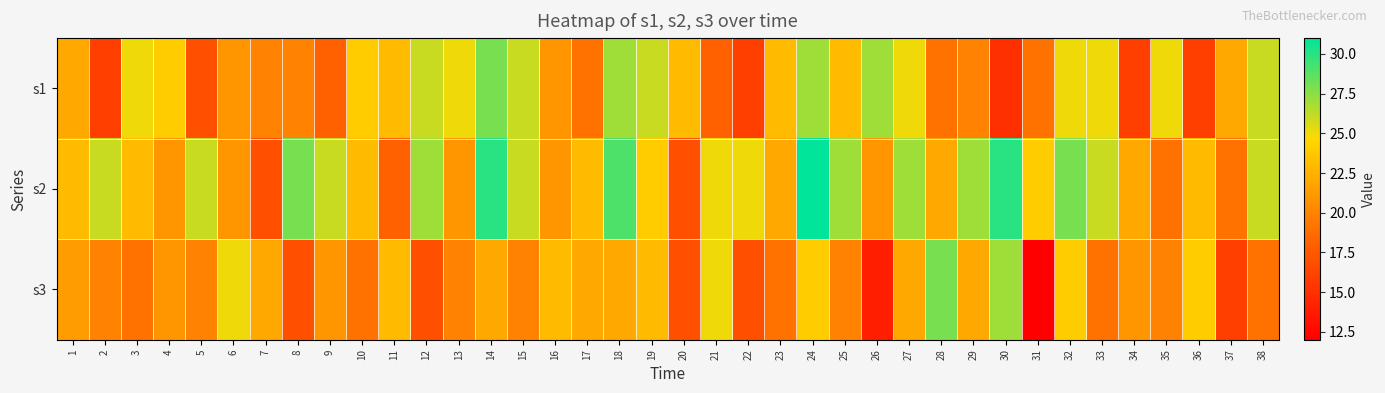

Reading right to left, what are all the values shown in this chart?

s1: 38=26.0	37=22.0	36=16.0	35=25.0	34=16.0	33=25.0	32=25.0	31=19.0	30=15.0	29=20.0	28=19.0	27=25.0	26=27.0	25=23.0	24=27.0	23=23.0	22=16.0	21=18.0	20=23.0	19=26.0	18=27.0	17=19.0	16=21.0	15=26.0	14=28.0	13=25.0	12=26.0	11=23.0	10=24.0	9=18.0	8=20.0	7=20.0	6=21.0	5=17.0	4=24.0	3=25.0	2=16.0	1=22.0
s2: 38=26.0	37=19.0	36=23.0	35=19.0	34=22.0	33=26.0	32=28.0	31=24.0	30=30.0	29=27.0	28=22.0	27=27.0	26=21.0	25=27.0	24=31.0	23=22.0	22=25.0	21=25.0	20=17.0	19=24.0	18=29.0	17=23.0	16=21.0	15=26.0	14=30.0	13=21.0	12=27.0	11=18.0	10=23.0	9=26.0	8=28.0	7=17.0	6=21.0	5=26.0	4=21.0	3=23.0	2=26.0	1=23.0
s3: 38=19.0	37=16.0	36=24.0	35=20.0	34=21.0	33=19.0	32=24.0	31=12.0	30=27.0	29=22.0	28=28.0	27=22.0	26=14.0	25=20.0	24=24.0	23=19.0	22=17.0	21=25.0	20=17.0	19=23.0	18=22.0	17=22.0	16=23.0	15=20.0	14=22.0	13=20.0	12=17.0	11=23.0	10=19.0	9=21.0	8=17.0	7=22.0	6=25.0	5=20.0	4=21.0	3=19.0	2=20.0	1=21.4